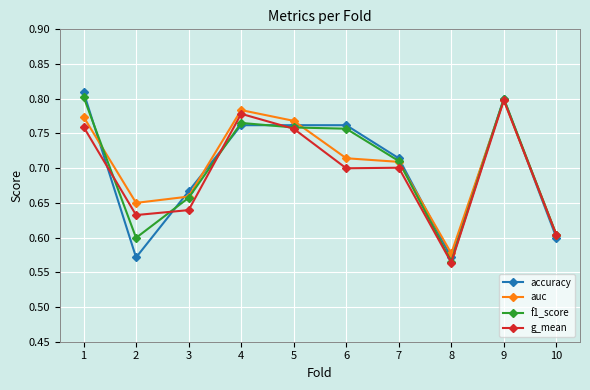

What is the sum of all f1_score values?

7.0